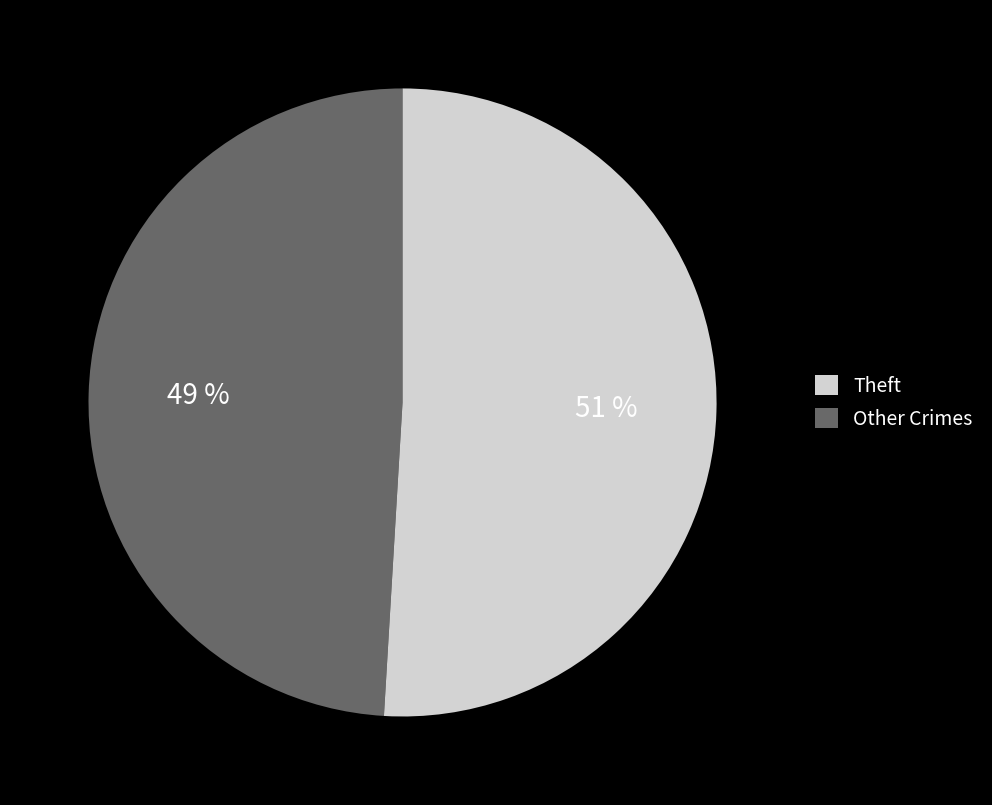

Is there a majority slice in this chart?

Yes